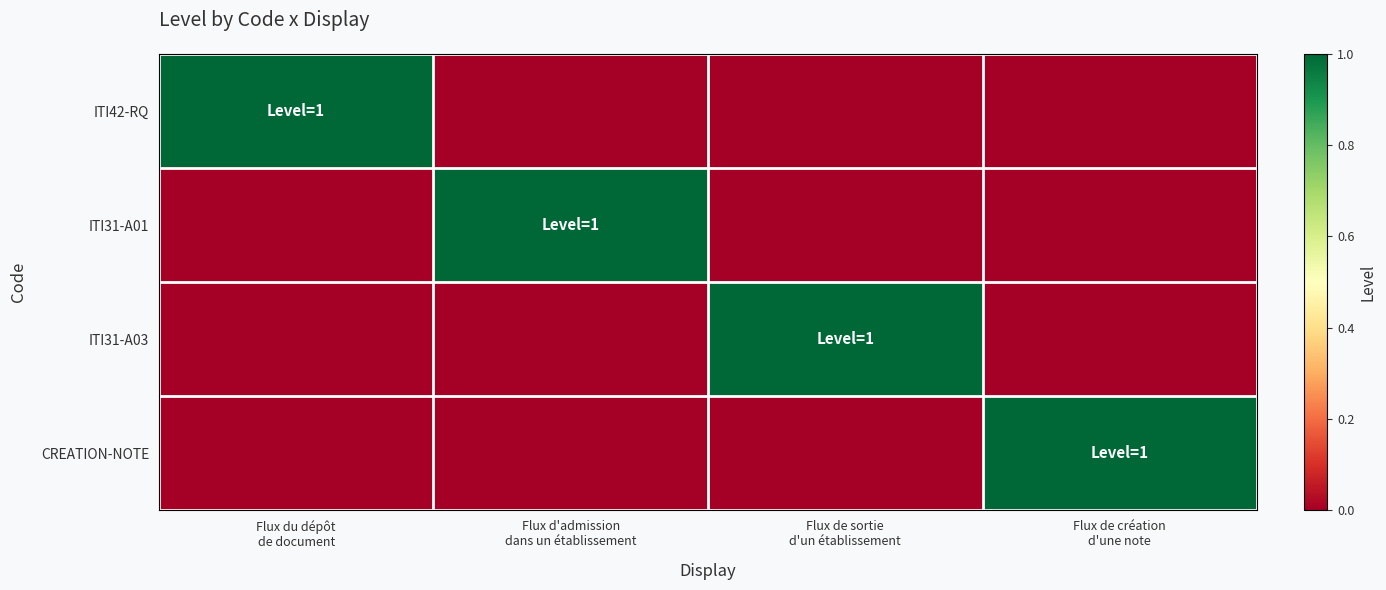

At which category is the sum across all series the highest?

Flux du dépôt
de document